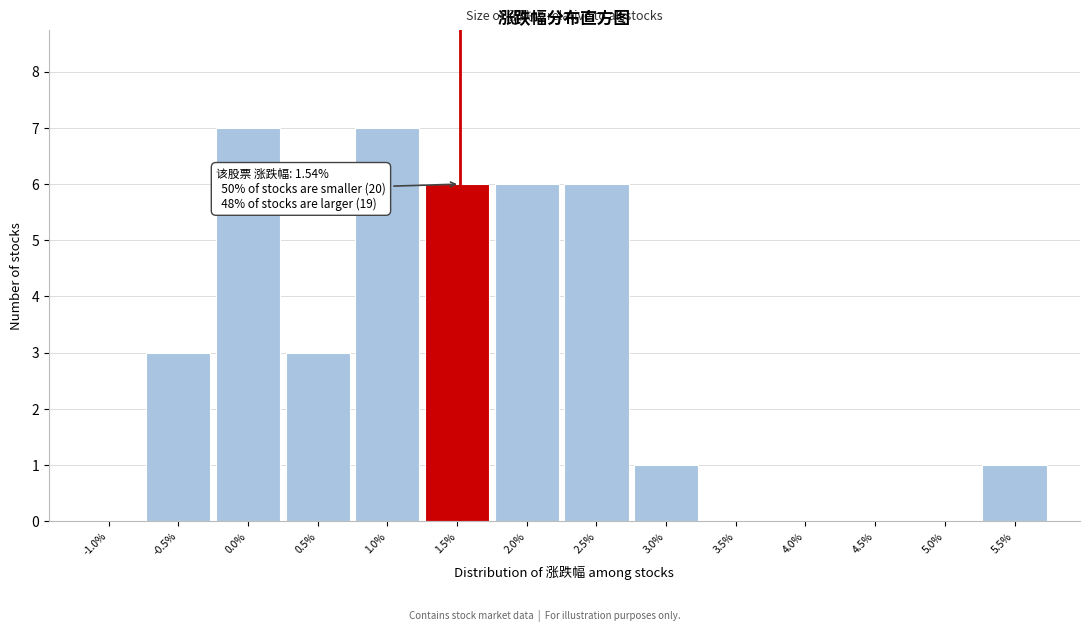

Reading left to right, list all the values displayed in this chart.

-1.0%=0	-0.5%=3	0.0%=7	0.5%=3	1.0%=7	1.5%=6	2.0%=6	2.5%=6	3.0%=1	3.5%=0	4.0%=0	4.5%=0	5.0%=0	5.5%=1